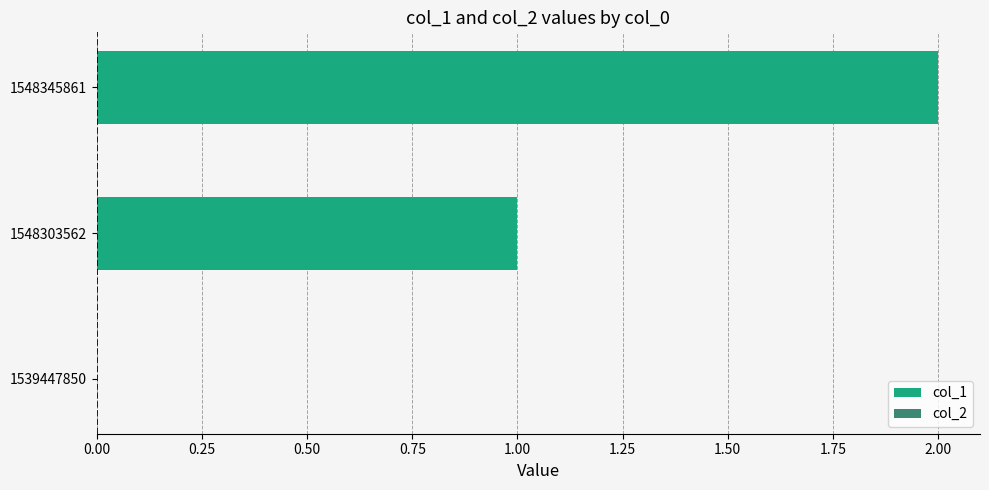

The chart shows a value of 2 at 1548345861. True or false?

True